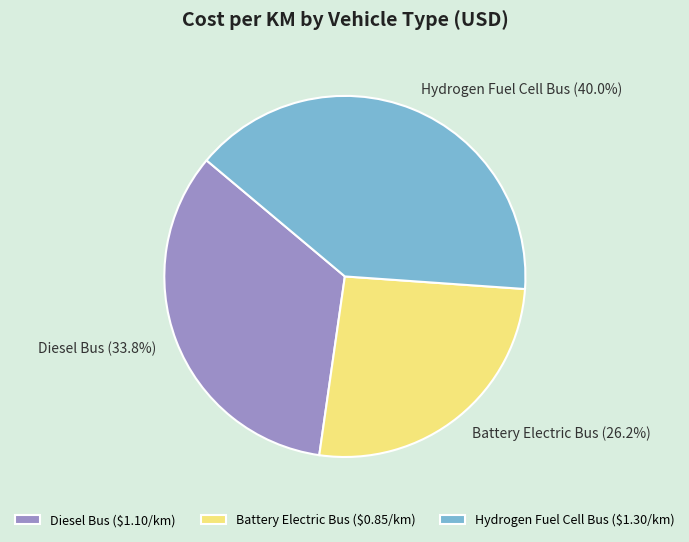

To the nearest percent, what is the combined percentage of Hydrogen Fuel Cell Bus and Battery Electric Bus?

66%